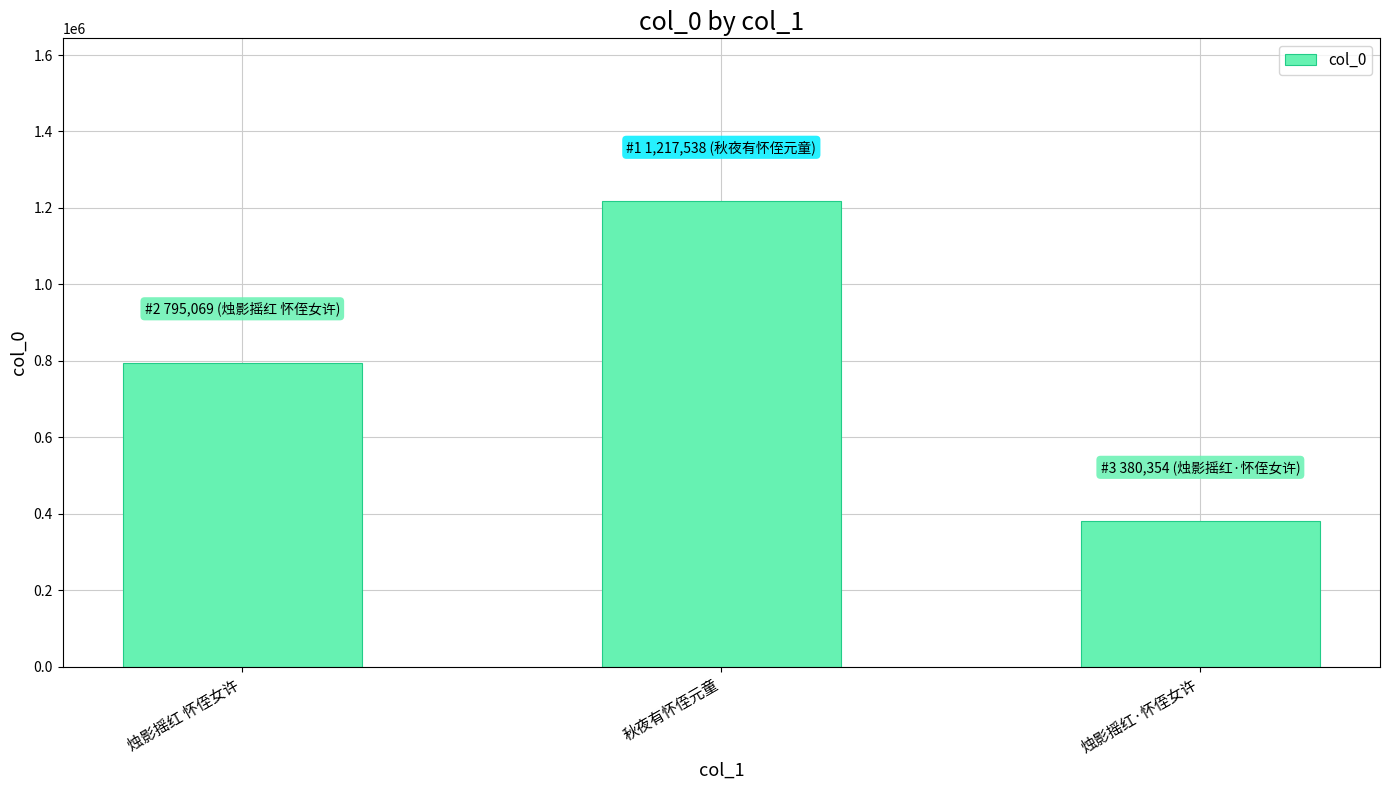

Reading right to left, list all the values displayed in this chart.

380354	1217538	795069